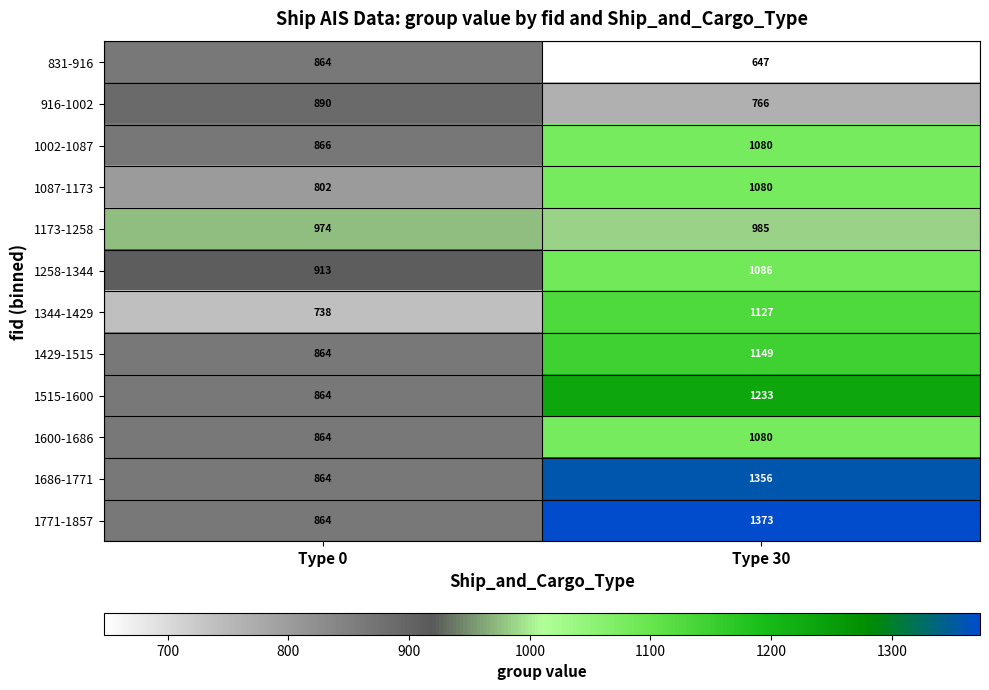

At which label is 1258-1344 closest to 999?

Type 0